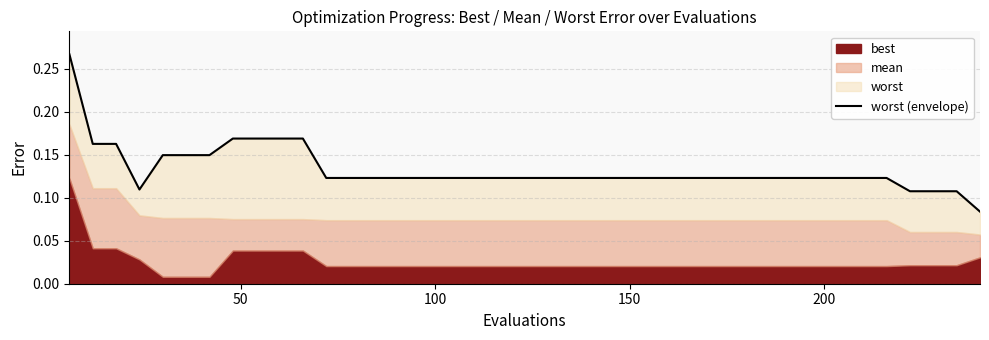

Reading left to right, what are all the values shown in this chart?

0.3	0.2	0.2	0.1	0.1	0.1	0.1	0.2	0.2	0.2	0.2	0.1	0.1	0.1	0.1	0.1	0.1	0.1	0.1	0.1	0.1	0.1	0.1	0.1	0.1	0.1	0.1	0.1	0.1	0.1	0.1	0.1	0.1	0.1	0.1	0.1	0.1	0.1	0.1	0.1